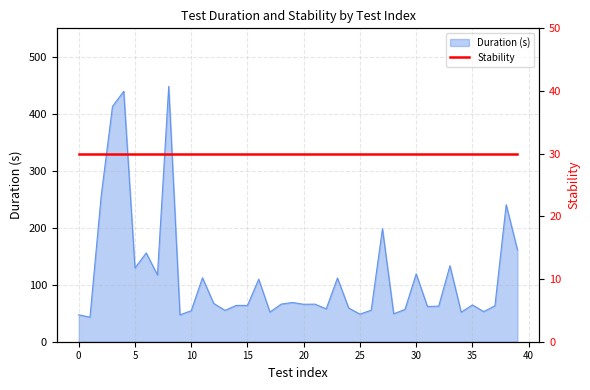

Does the chart display data point markers on the line(s)?

No